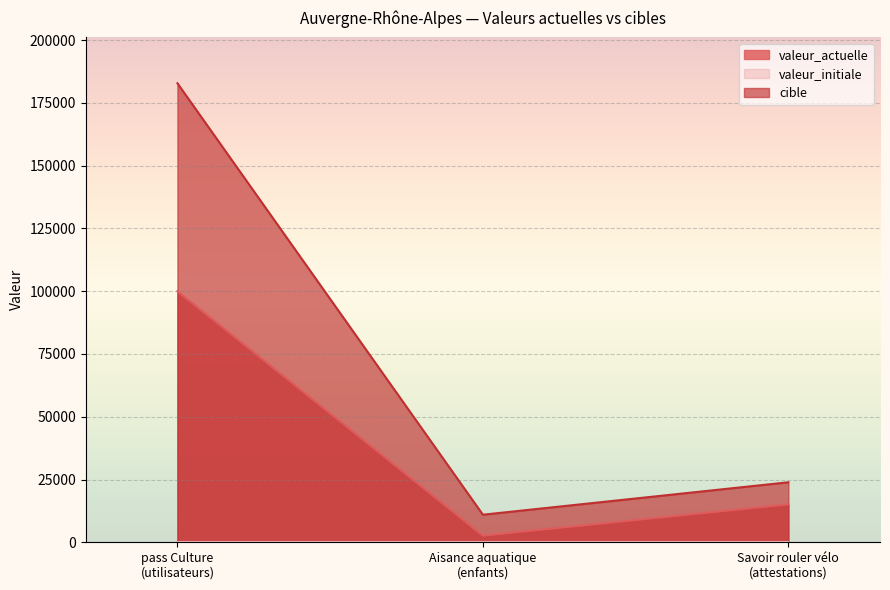

Read the valeur_actuelle value at Savoir rouler vélo
(attestations), to the nearest 100.

15100